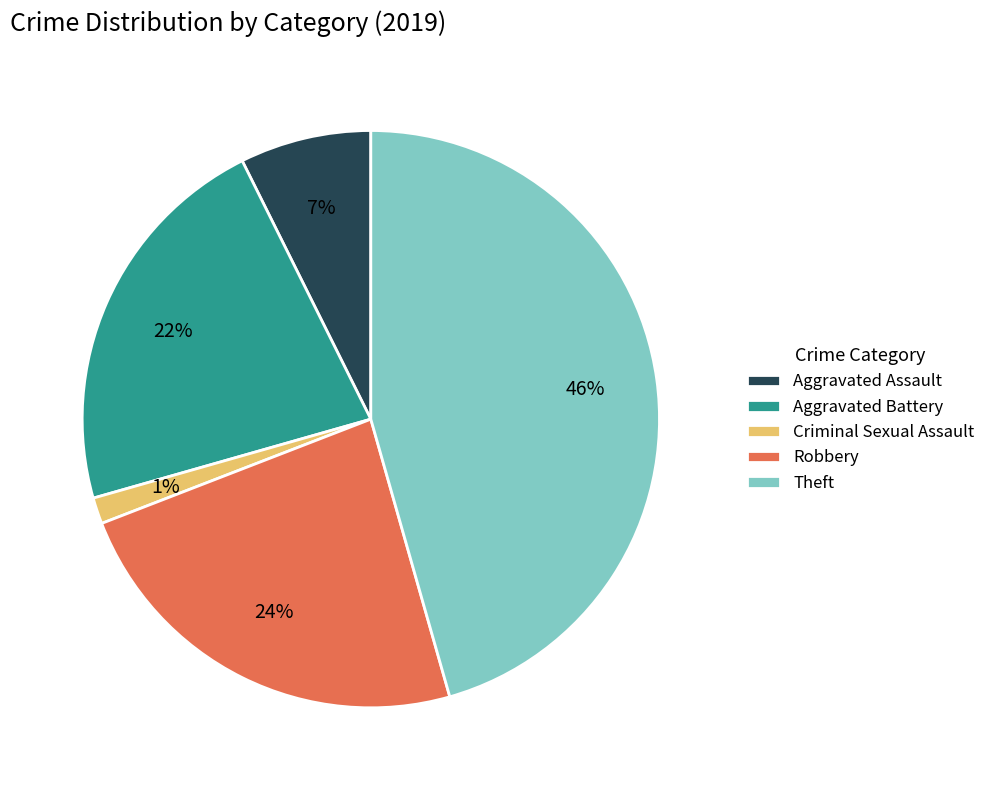

Is it true that Robbery is 35% of the pie?

False